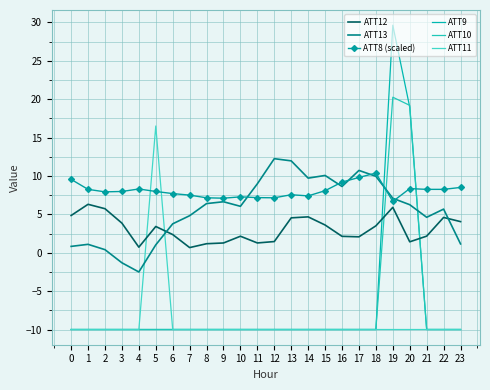

Count the number of data series in this chart.

6